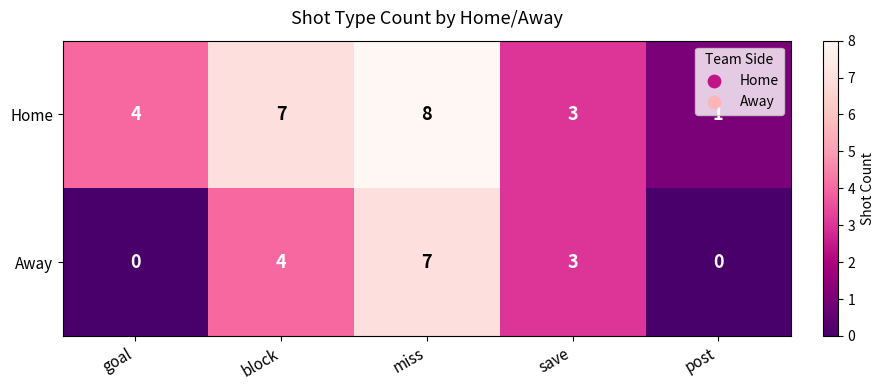

Which series has the largest total across all categories?

Home